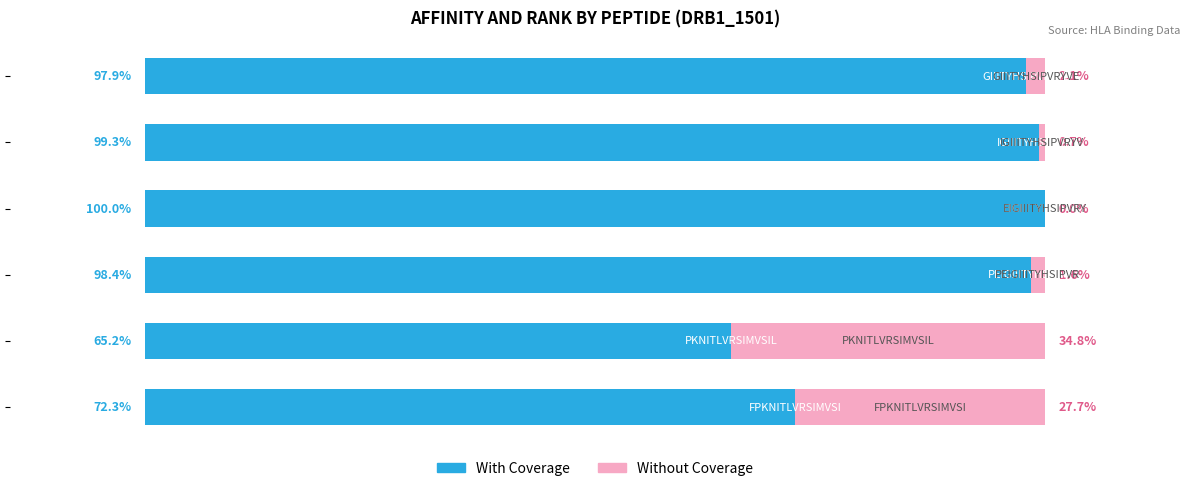

List the series in order of their peak value, lowest first.

Without Coverage, With Coverage